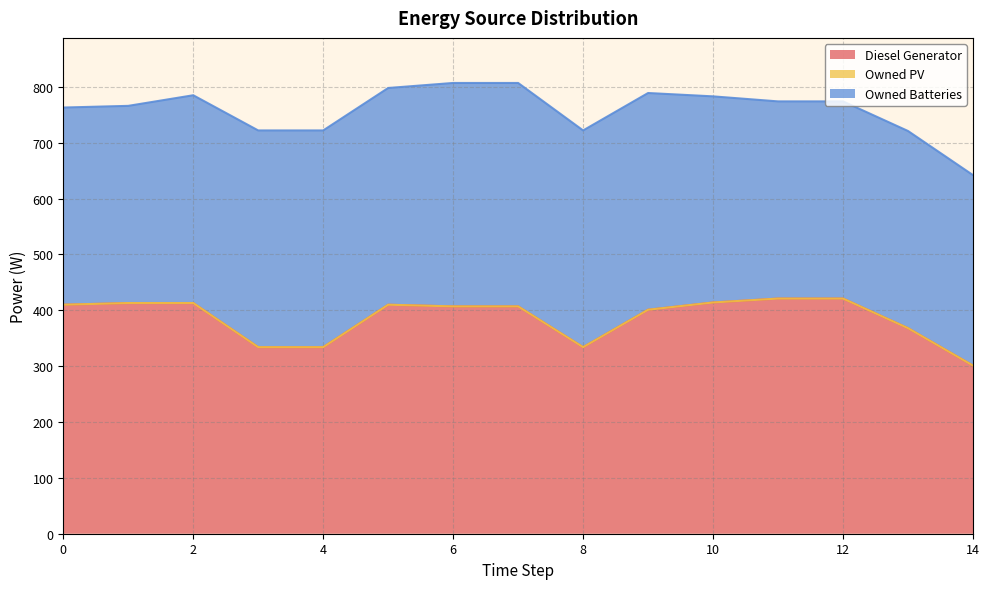

True or false: Owned Batteries has a value of 388.0 at 5.

True